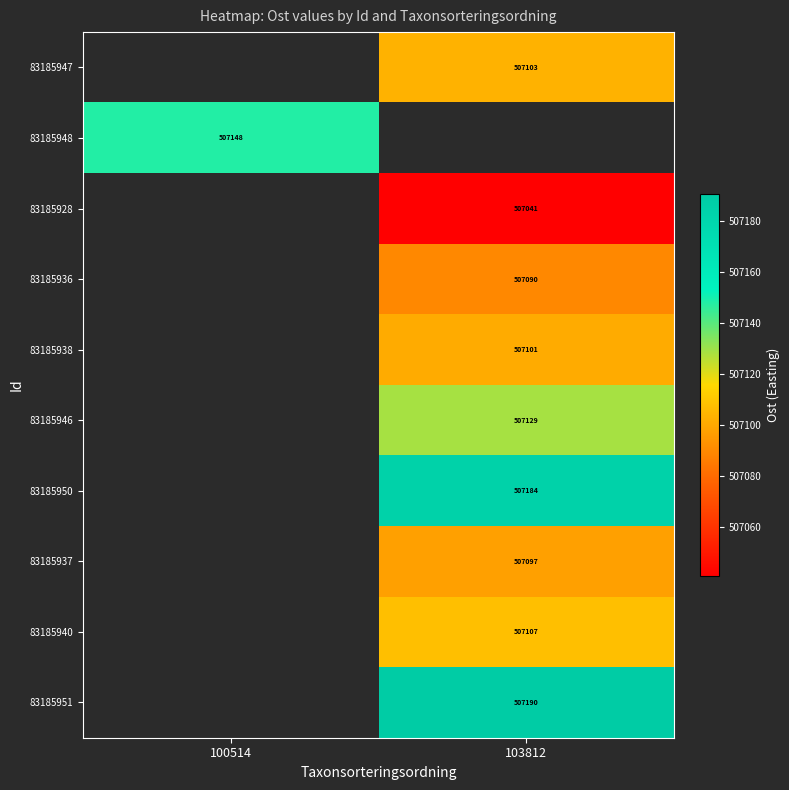

Where is 83185948 nearest to the value 507148?

100514